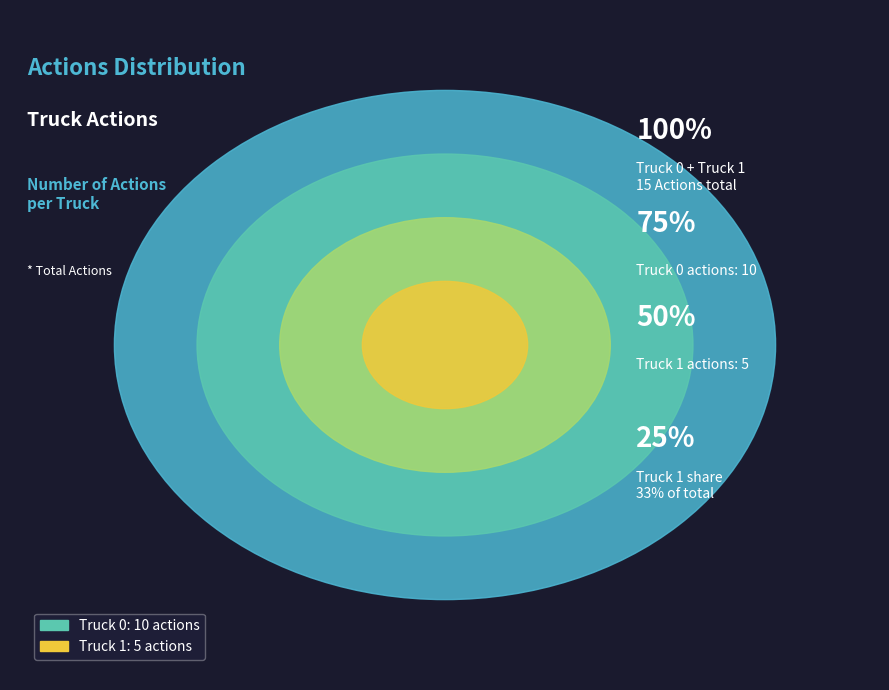

What is the total percentage of Truck 0 and Truck 1?

100.0%